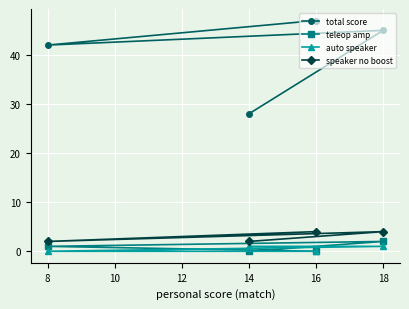

What is the highest value of the total score series?

47